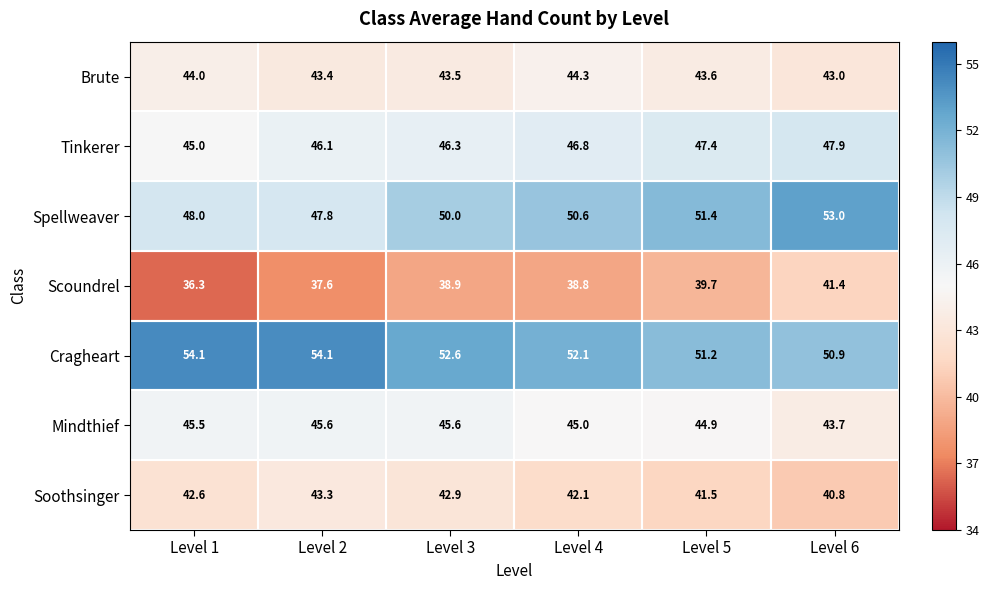

What is the difference between the Spellweaver values at Level 4 and Level 3?

0.6